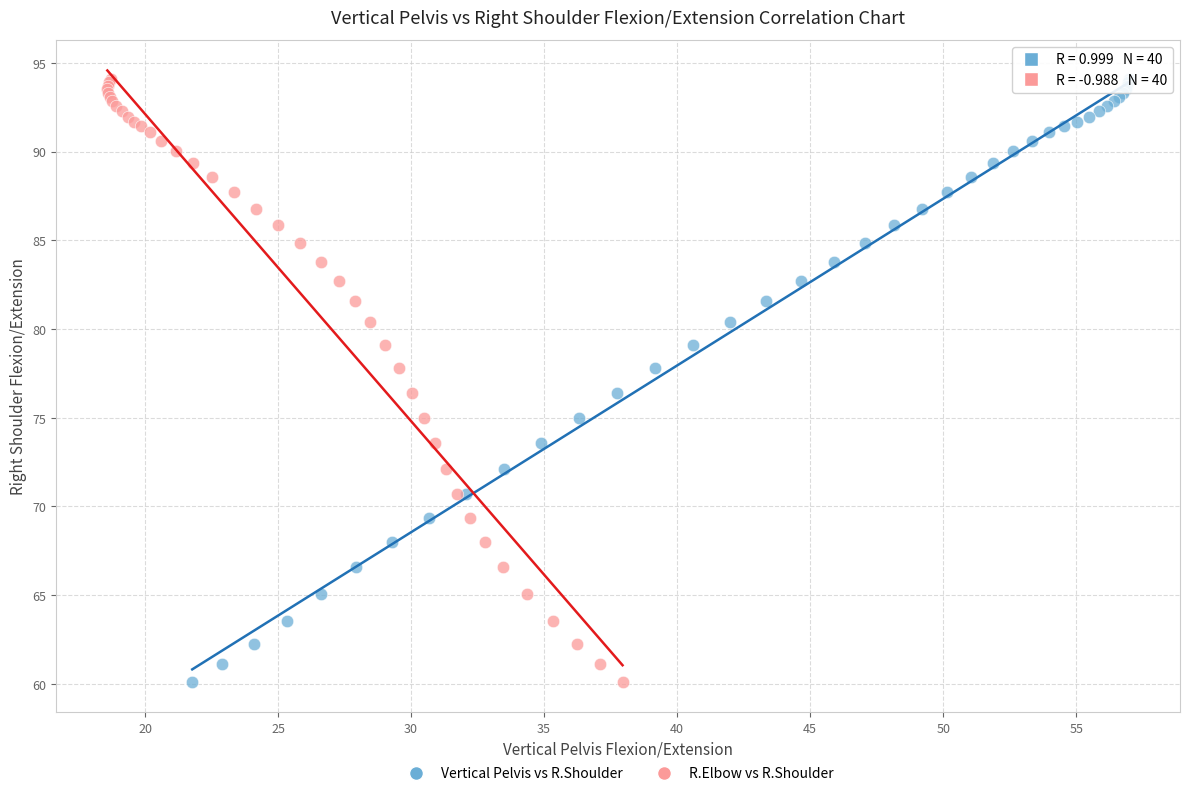

What are all the series names shown in the legend?

Vertical Pelvis vs R.Shoulder, R.Elbow vs R.Shoulder